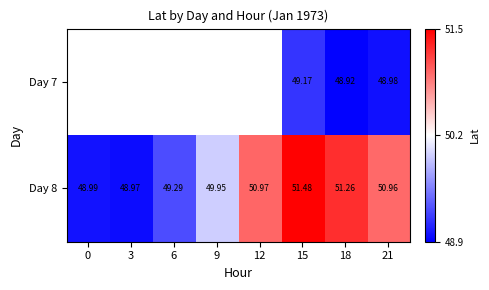

How many values in the Day 8 series are below 50?

4